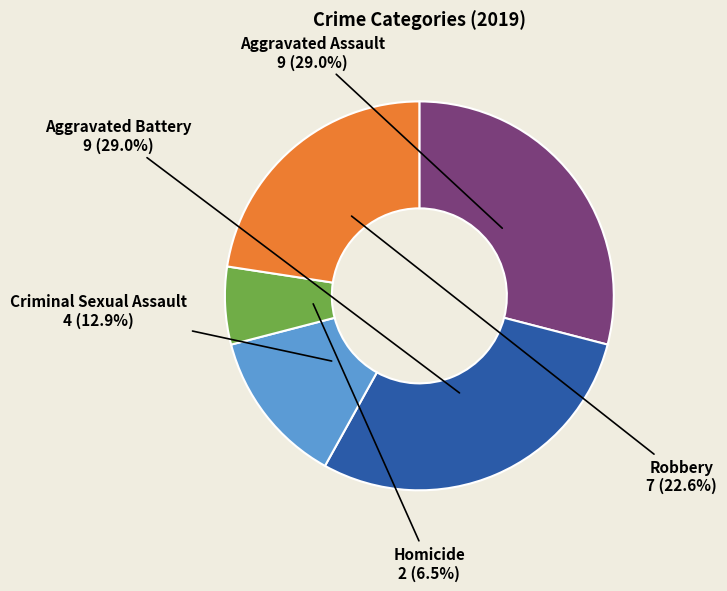

Which has a higher value, Homicide or Robbery?

Robbery